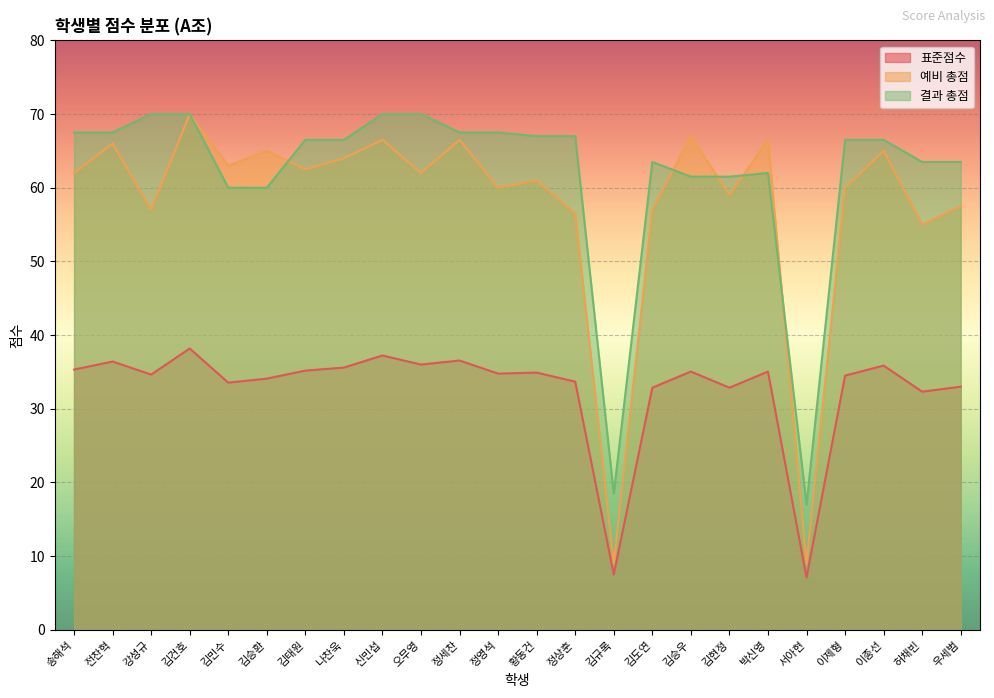

True or false: 결과 총점 and 표준점수 intersect in this chart.

False